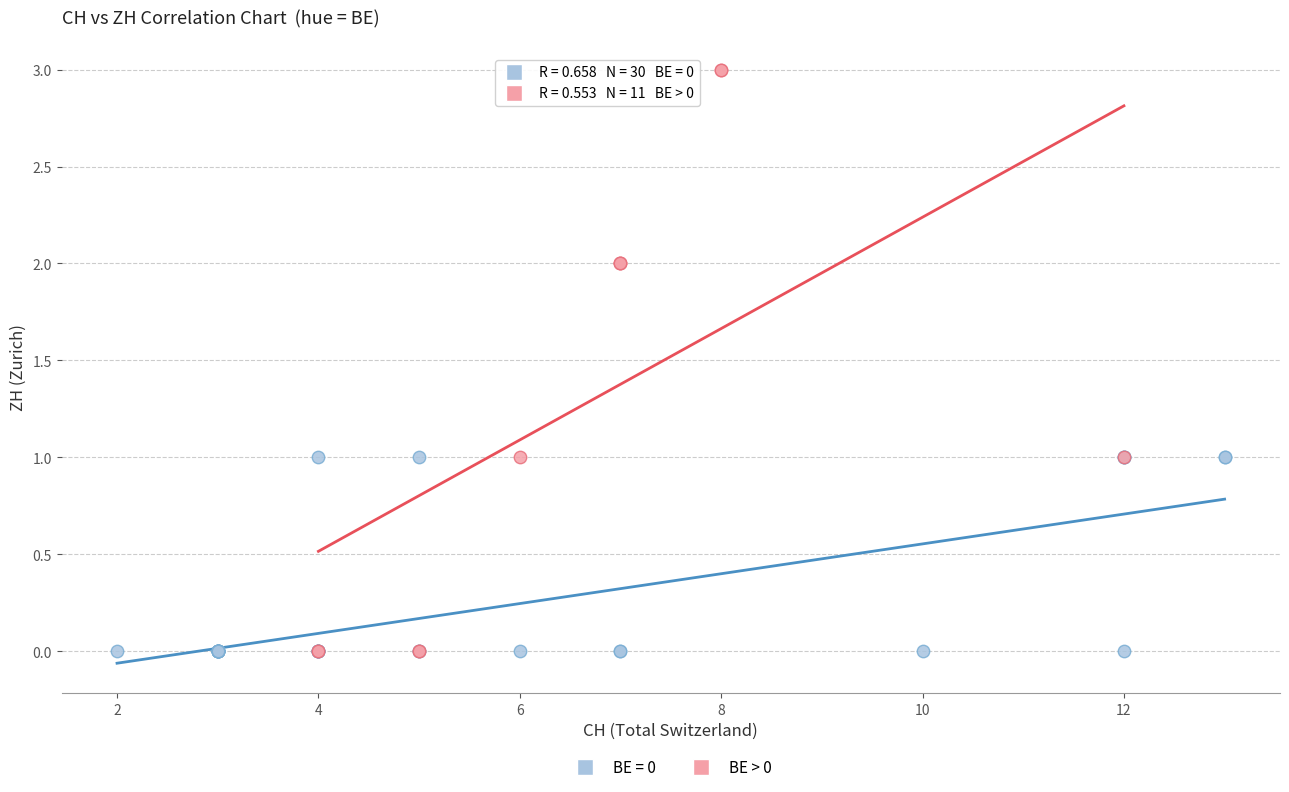

Which series has the largest Y range (max minus min)?

BE > 0